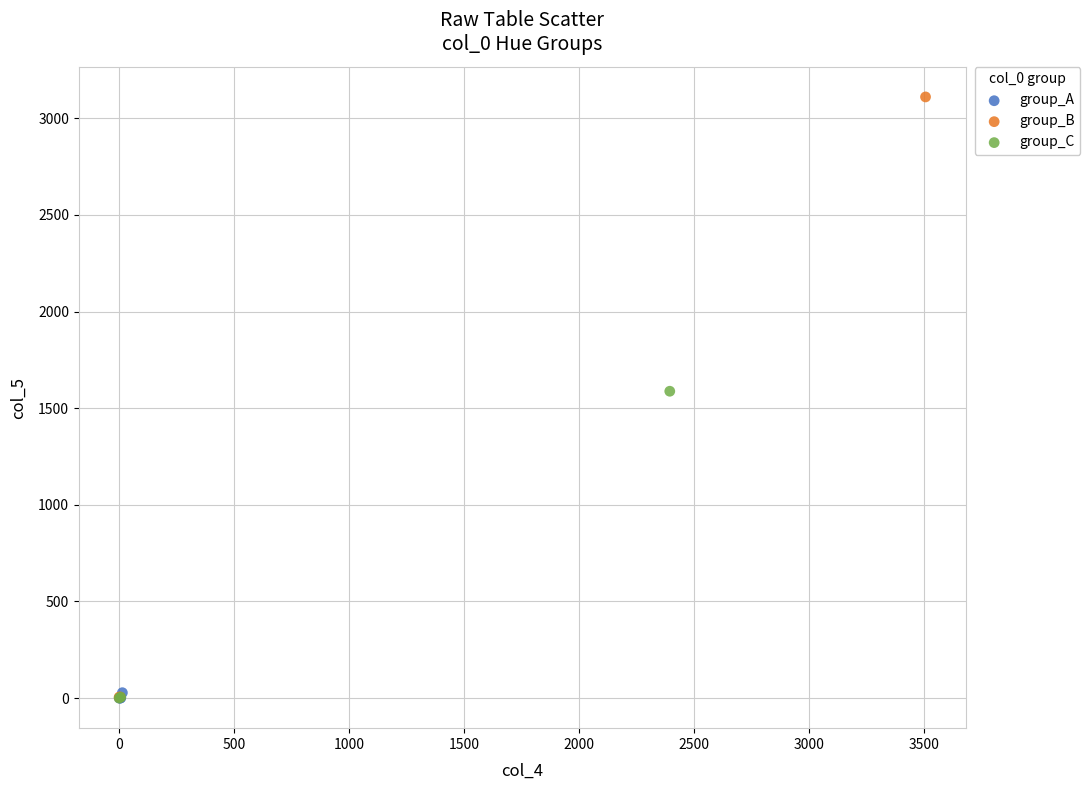

Which series contains the highest Y value?

group_B